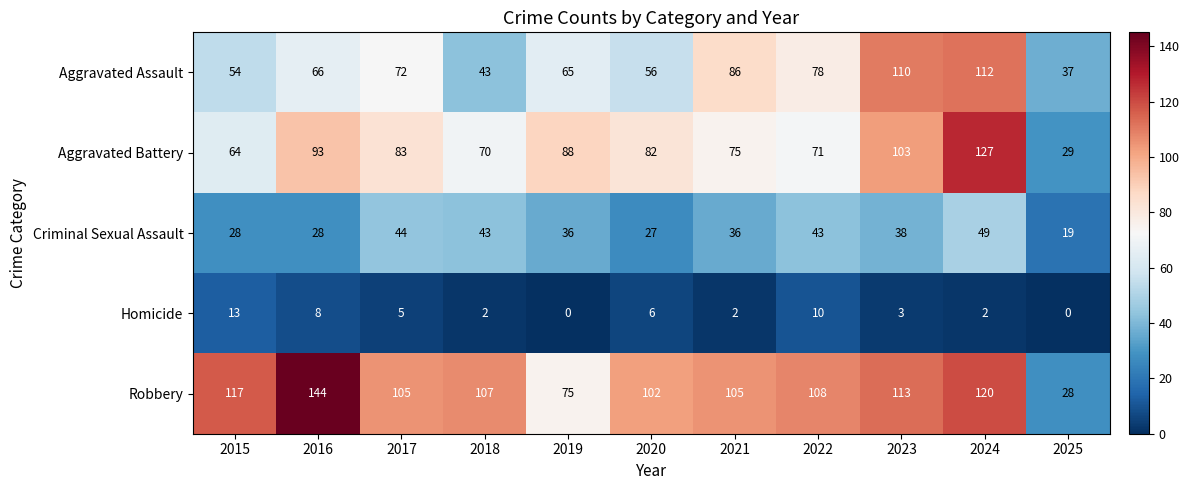

What is the highest value of the Criminal Sexual Assault series?

49